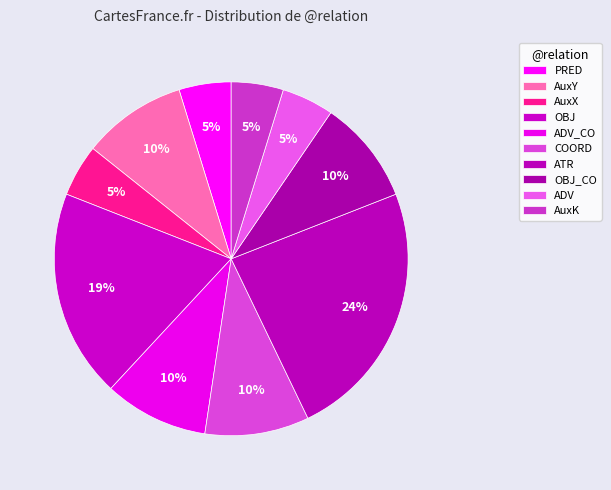

Does AuxY account for over 50% of the chart?

No